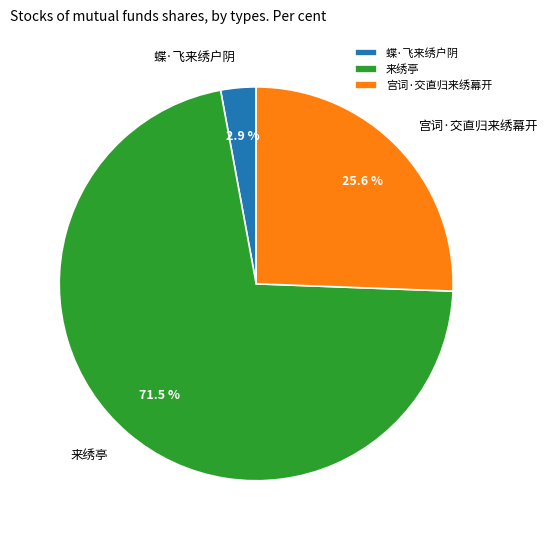

To the nearest percent, what is the combined percentage of 蝶·飞来绣户阴 and 来绣亭?

74%